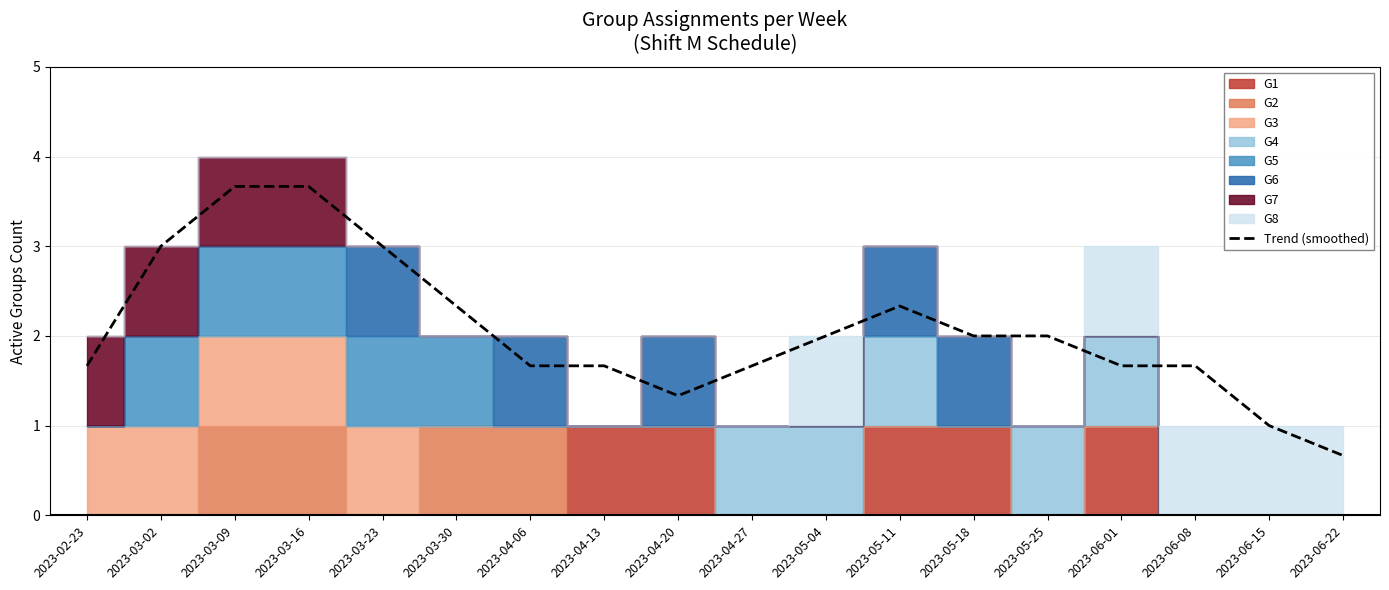

Reading left to right, transcribe all the data shown in this chart.

1.7	3.0	3.7	3.7	3.0	2.3	1.7	1.7	1.3	1.7	2.0	2.3	2.0	2.0	1.7	1.7	1.0	0.7